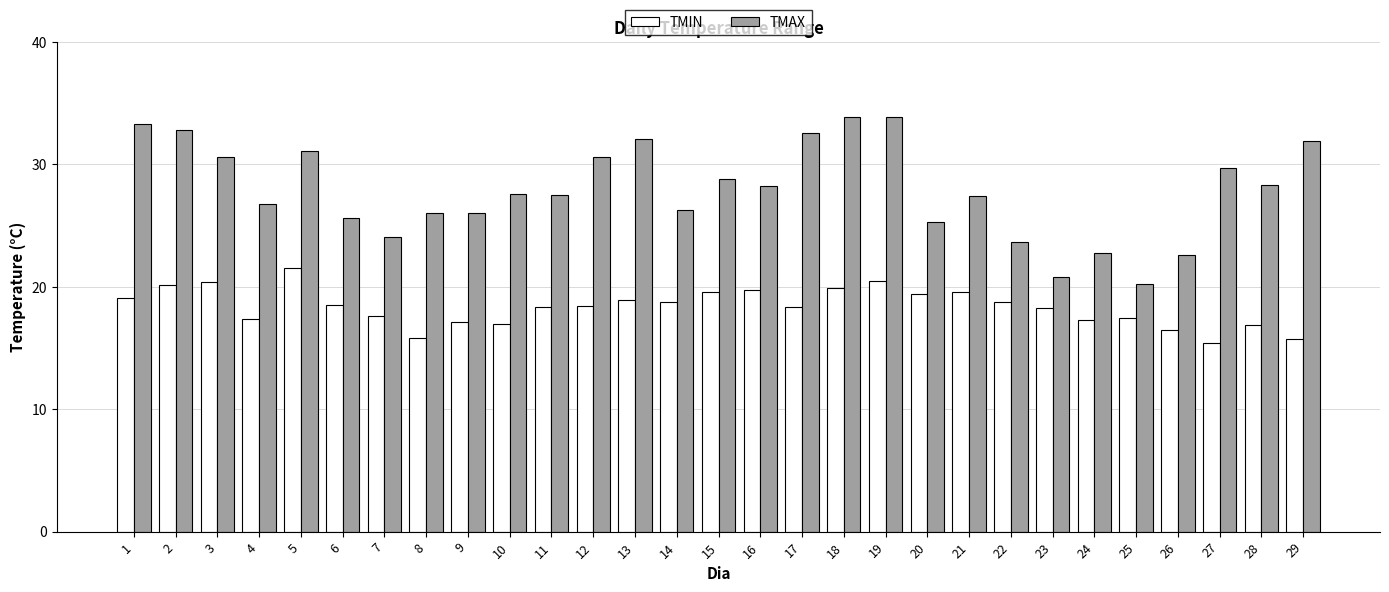

Are the bars grouped side by side (vs. stacked)?

Yes